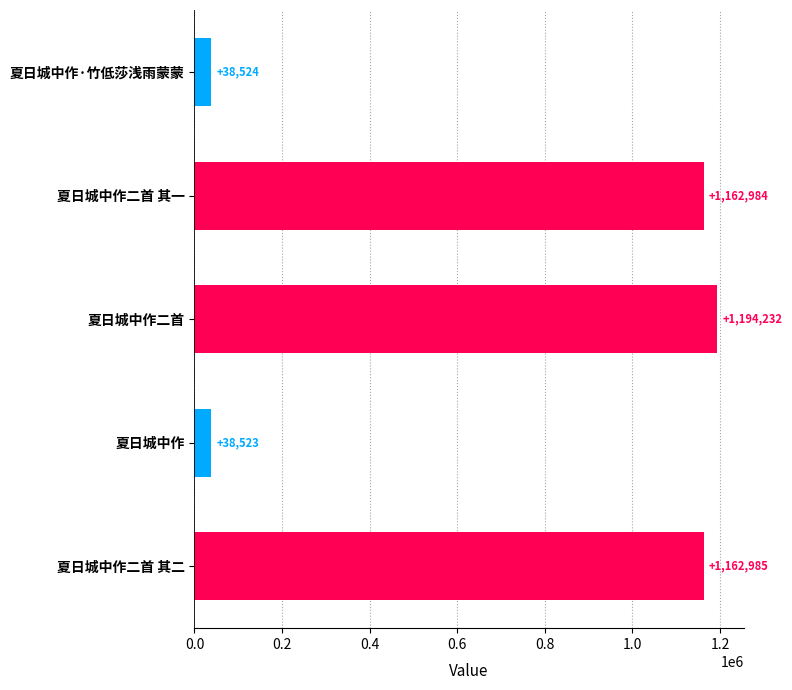

How many values are below 1162984?

2